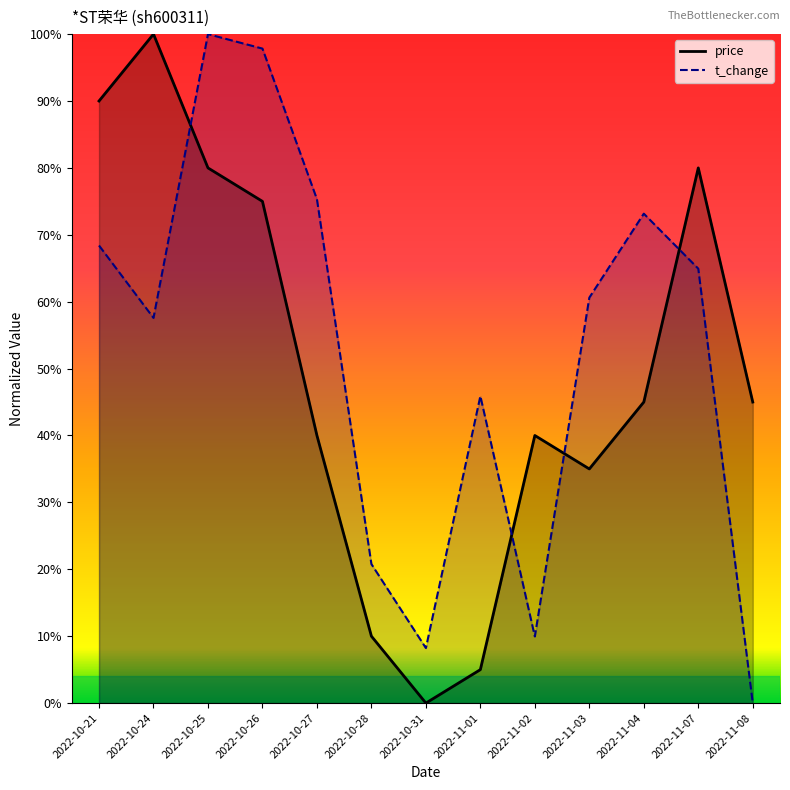

Rank the series by their average value, from highest to lowest.

t_change, price